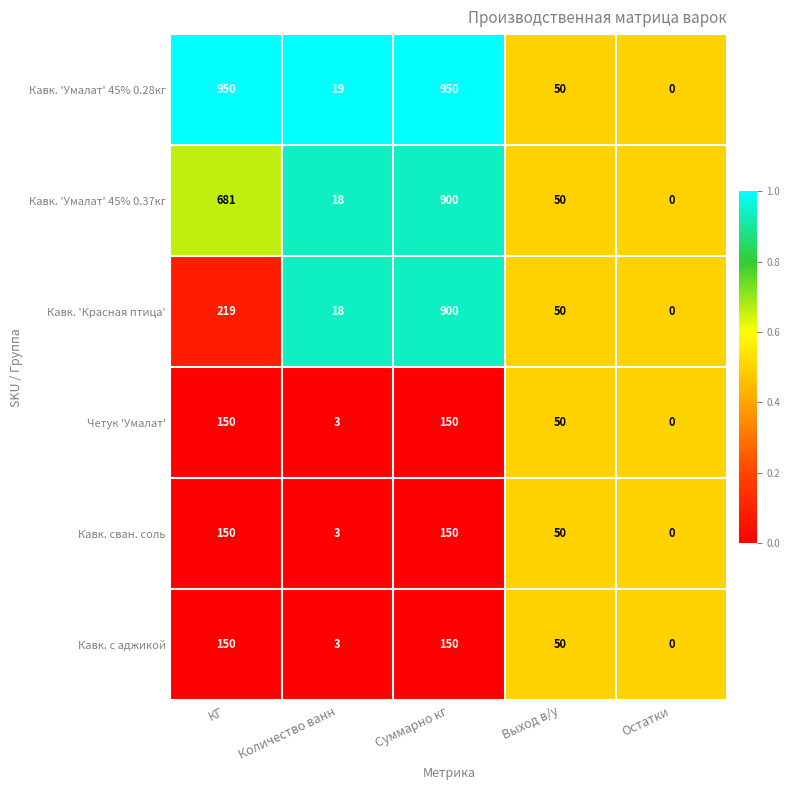

True or false: Кавк. с аджикой has a value of 80 at Суммарно кг.

False